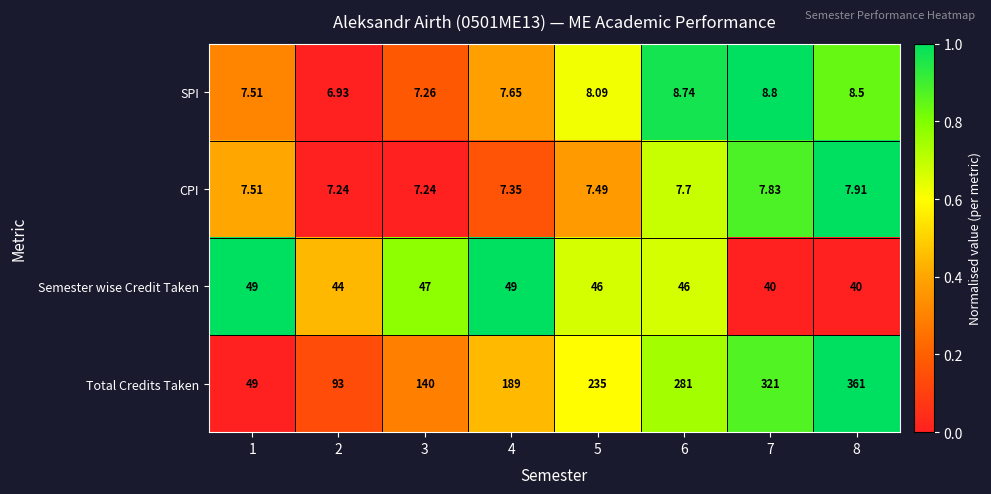

Which series has the largest total across all categories?

Total Credits Taken